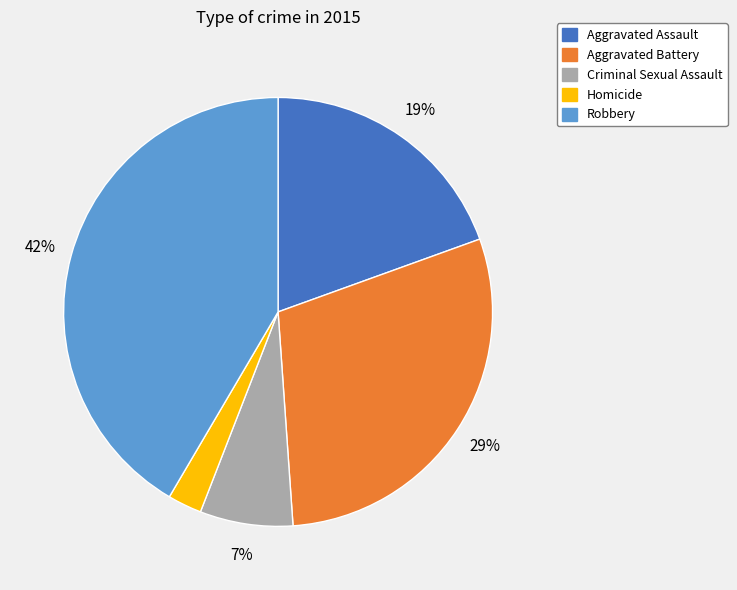

What is the ratio of the value at Robbery to the value at Aggravated Battery?

1.4